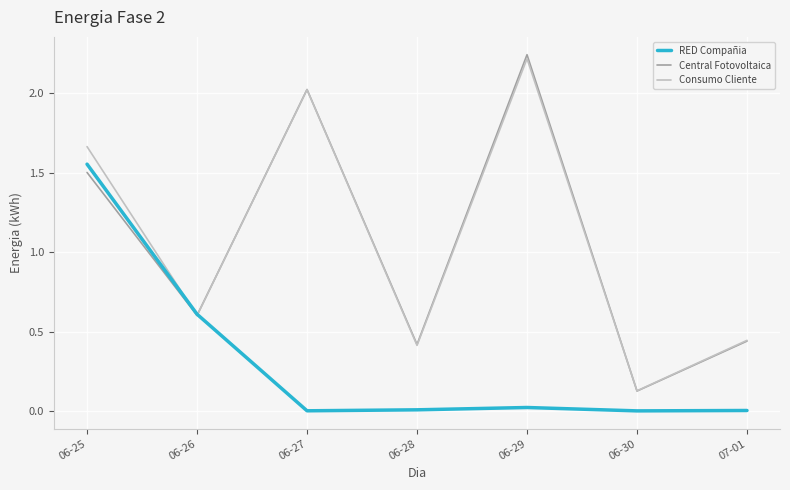

At which category is the sum across all series the highest?

06-25